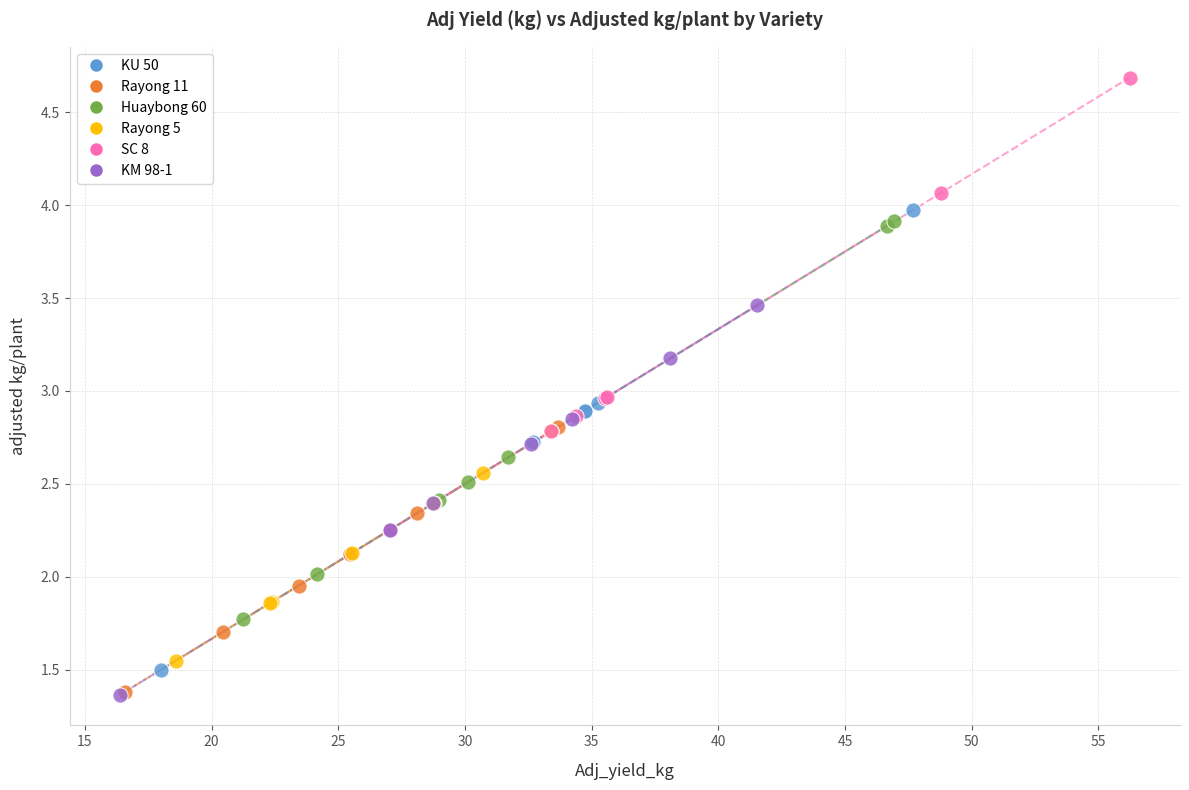

Which series contains the highest Y value?

SC 8